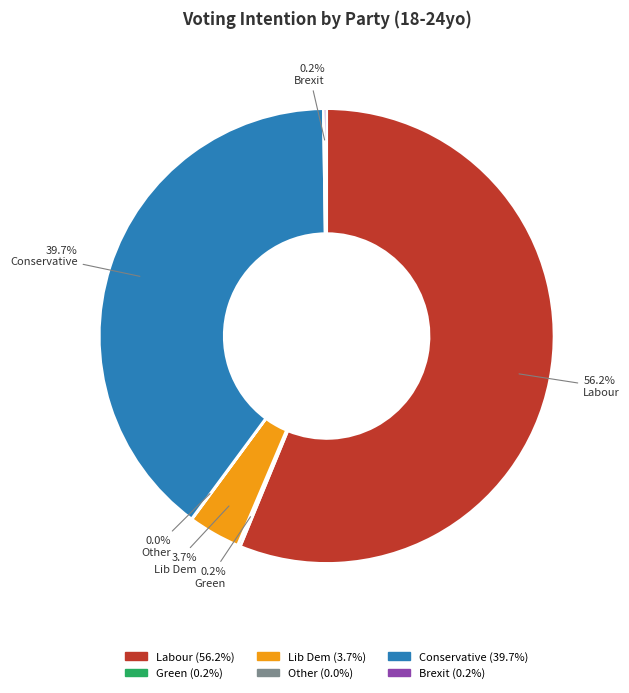

What is the largest slice in the pie chart?

Labour